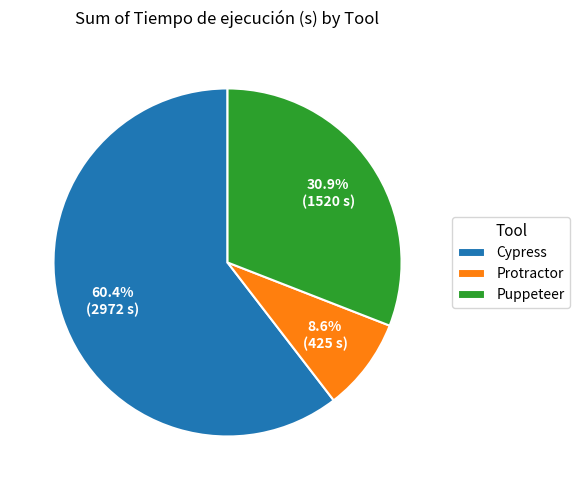

Which slice is the largest?

Cypress